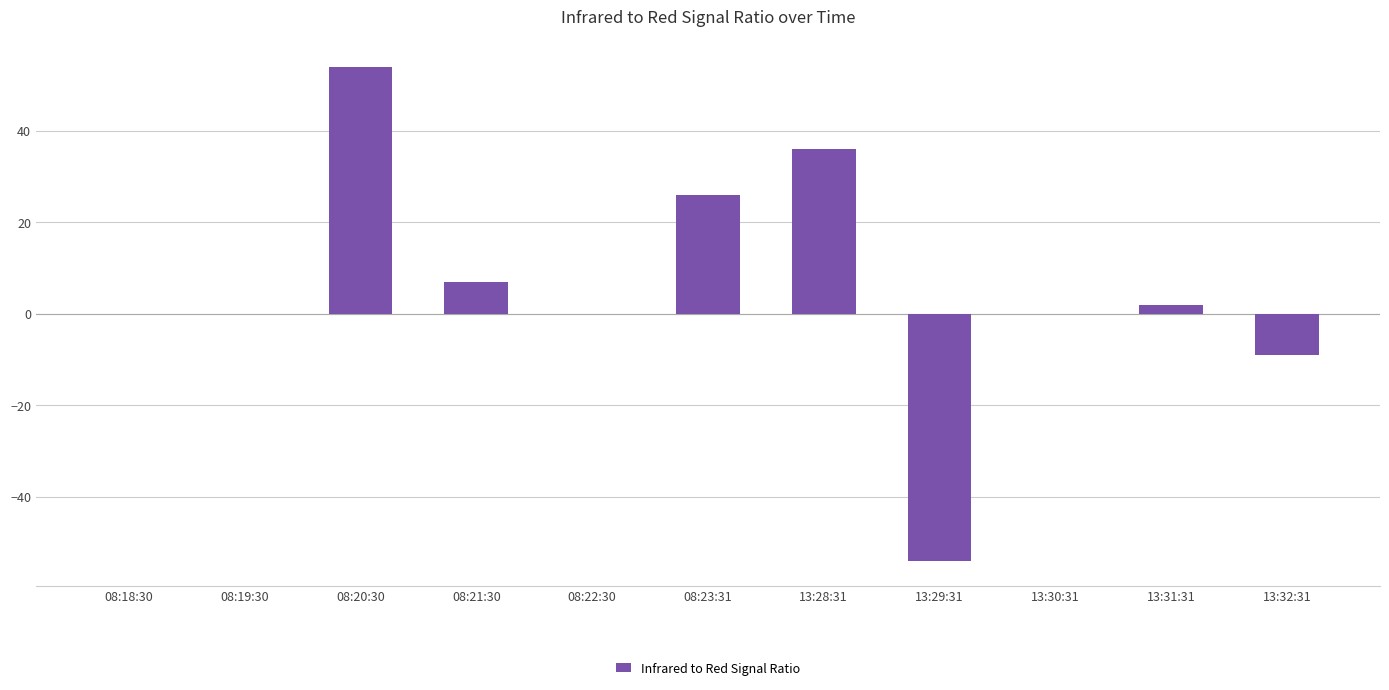

How many data points does each series have?

11